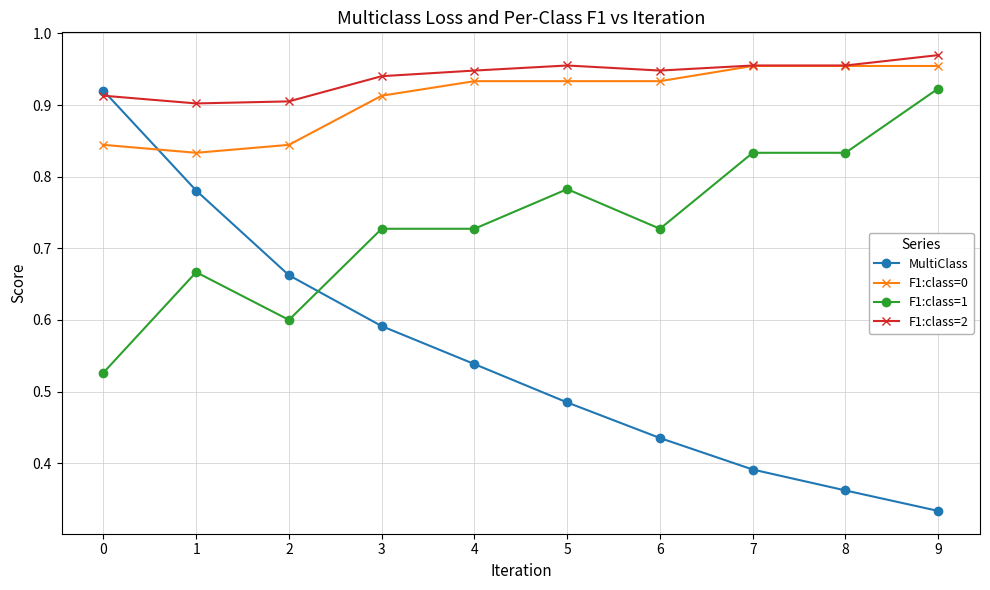

True or false: F1:class=1 has more than 1 points higher than both neighbors.

True